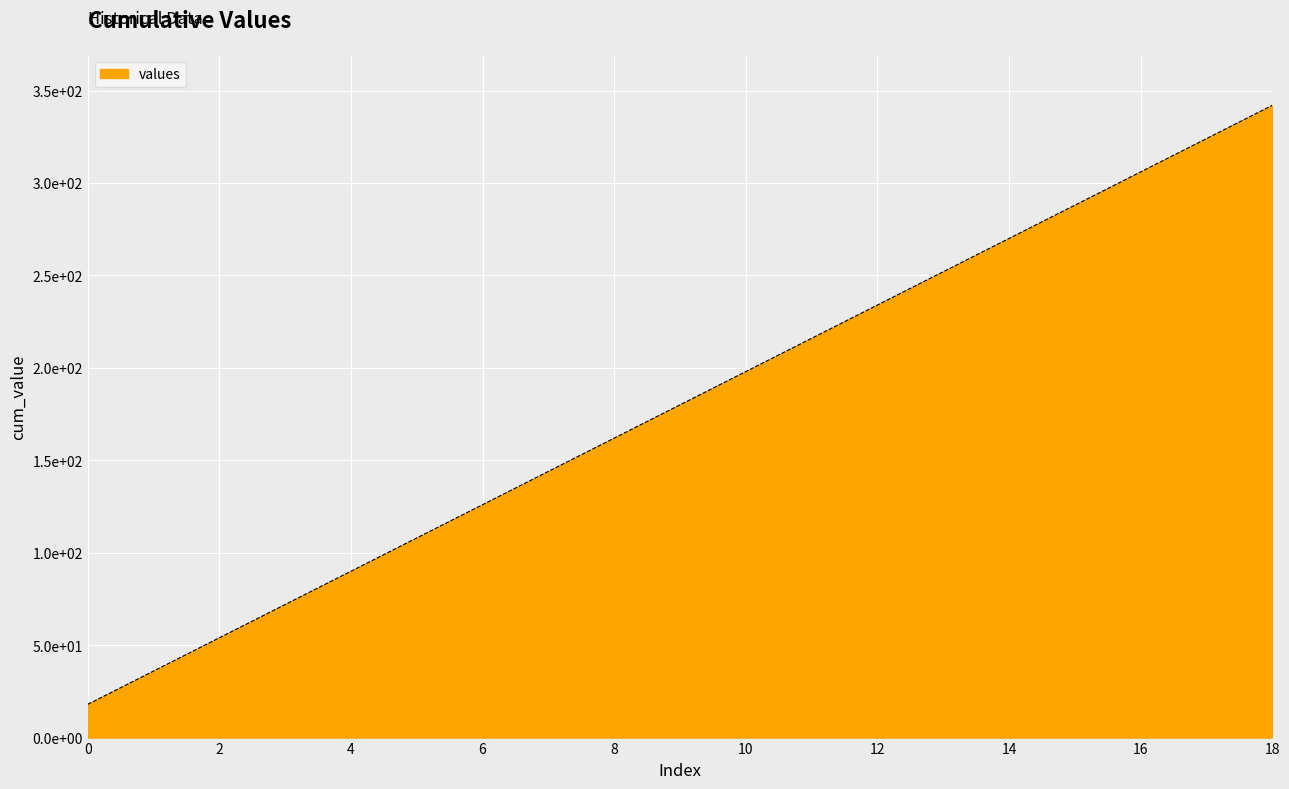

Does the chart display data point markers on the line(s)?

No